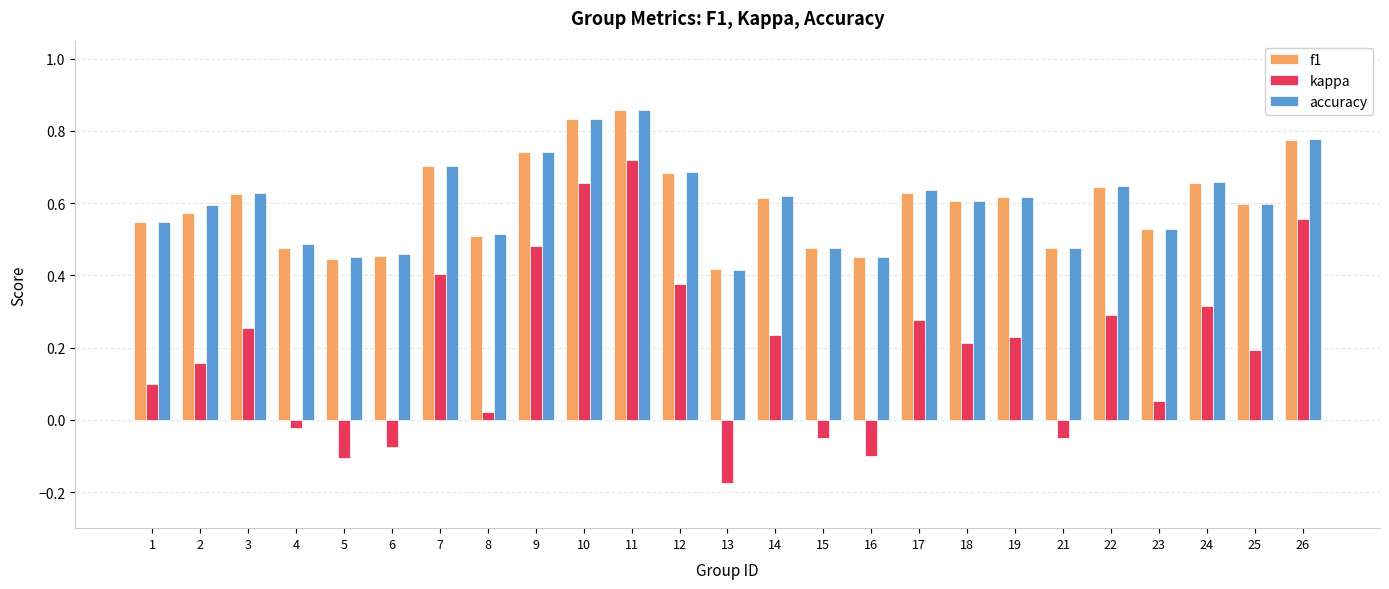

At which category is the sum across all series the highest?

11